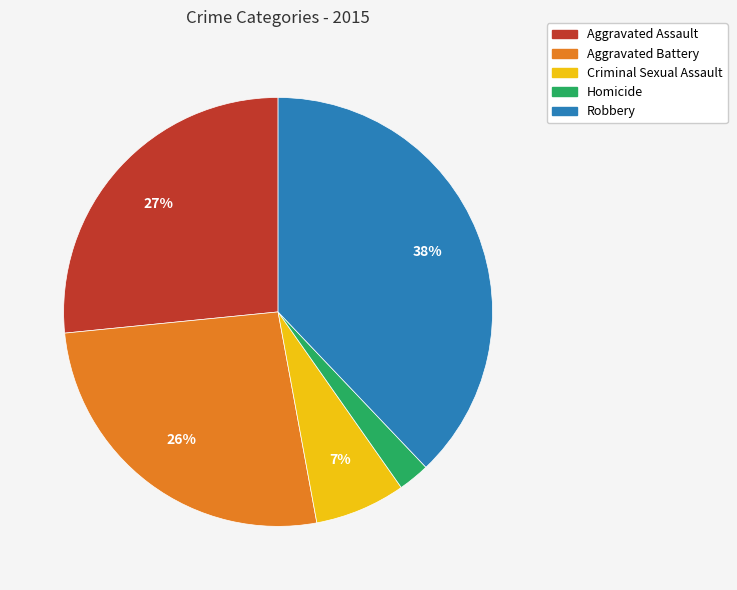

How many segments does this pie chart have?

5